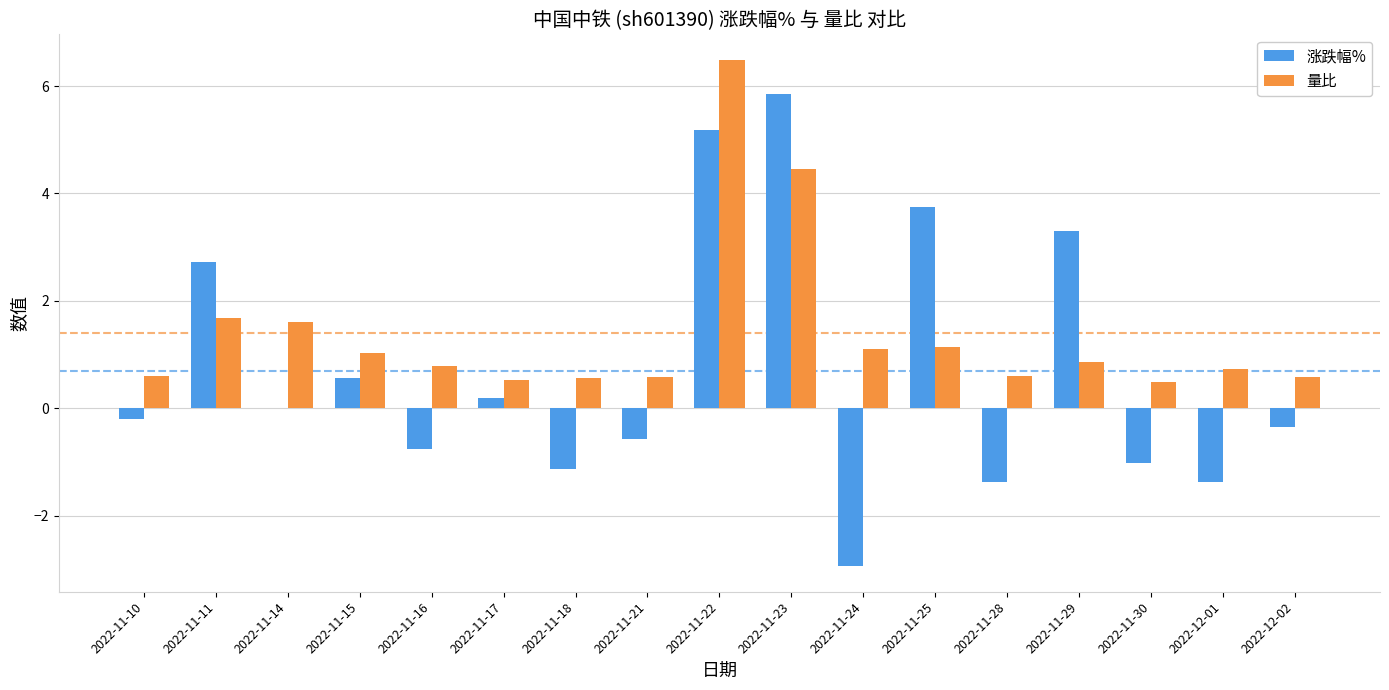

The value of 量比 at 2022-11-21 is 0.2. True or false?

False